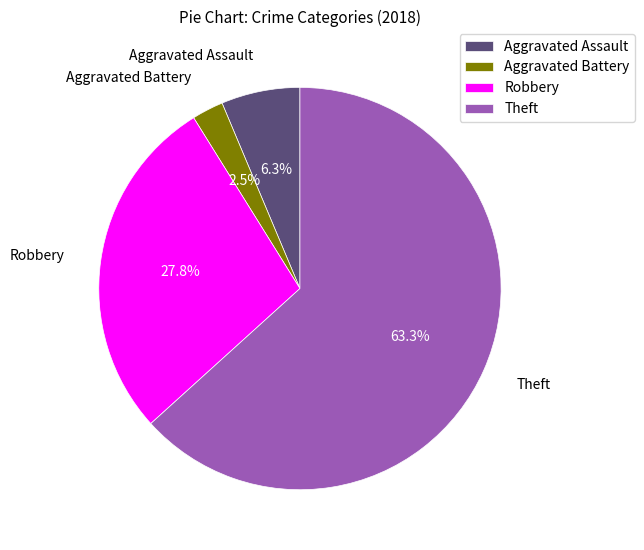

To the nearest percent, what is the difference between the Theft and Aggravated Assault slice percentages?

57%